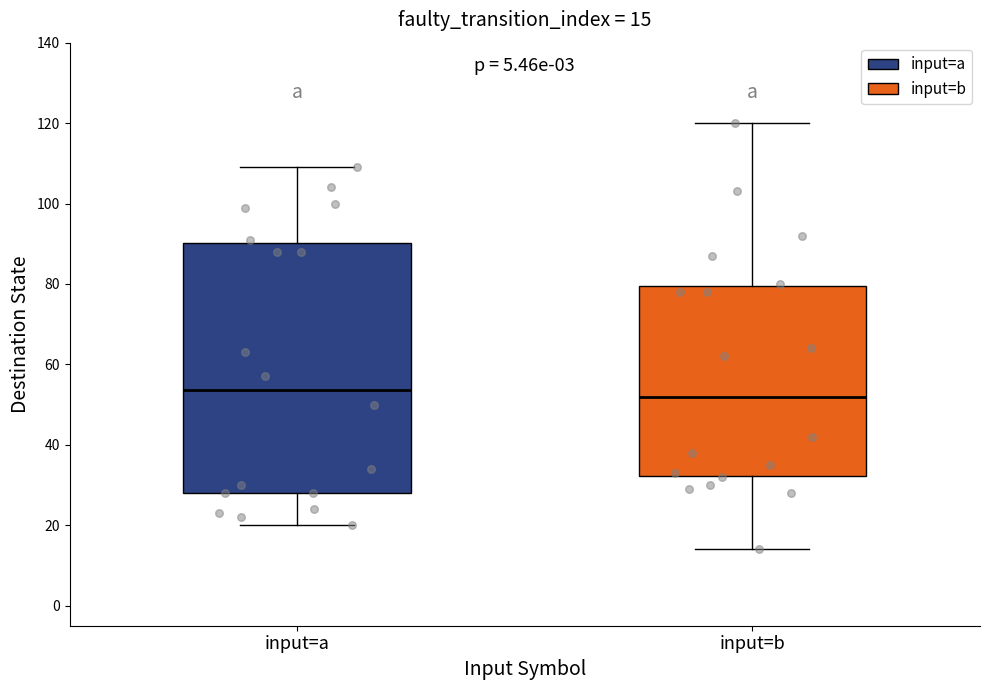

Which box is the tallest, from its lower edge to its upper edge?

input=a